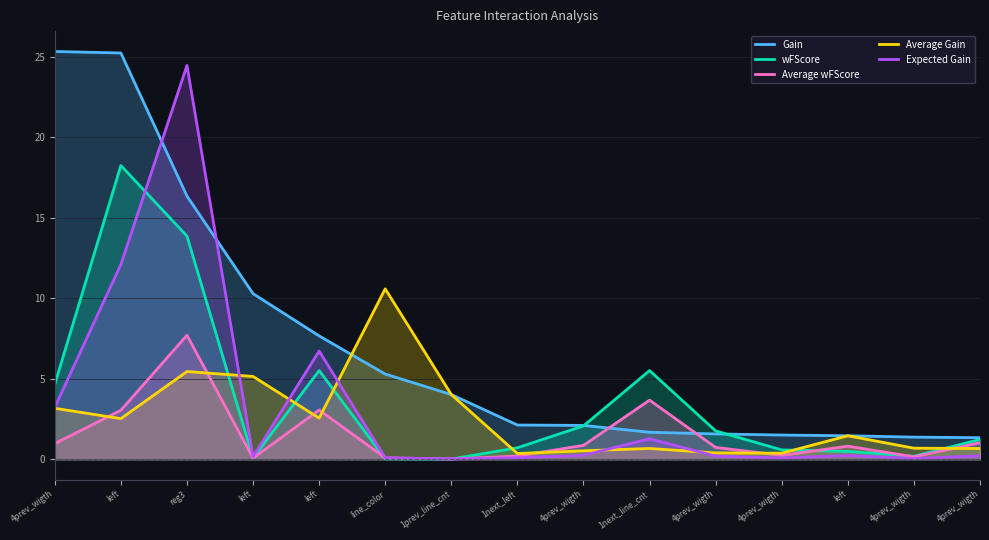

What is the difference between the second highest and second lowest values in the Gain series?

23.9